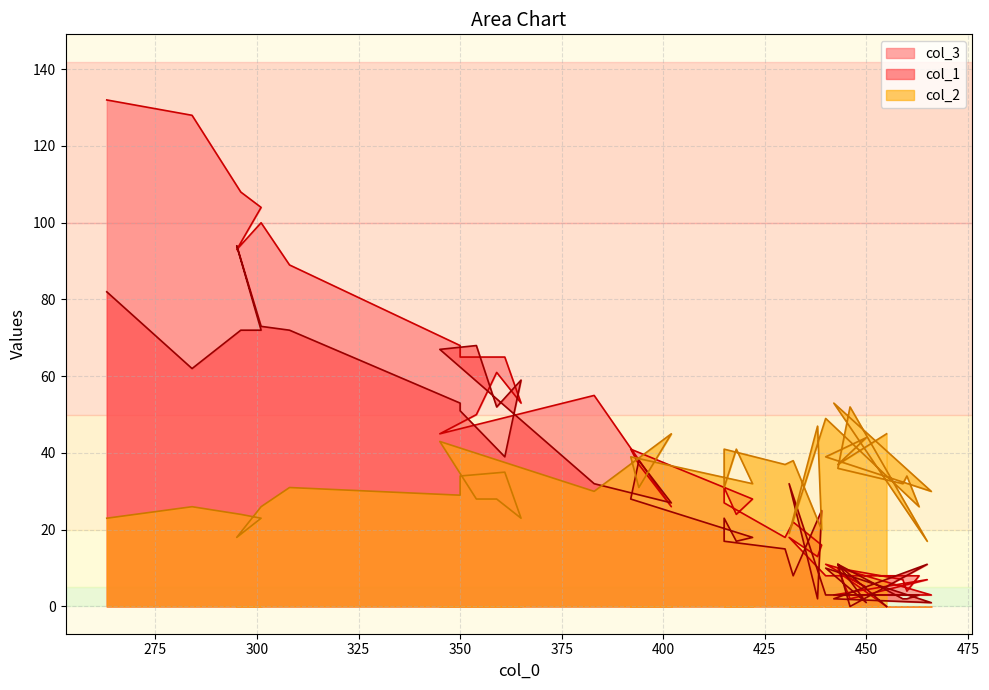

Is it true that col_3 equals 50 at 354?

True